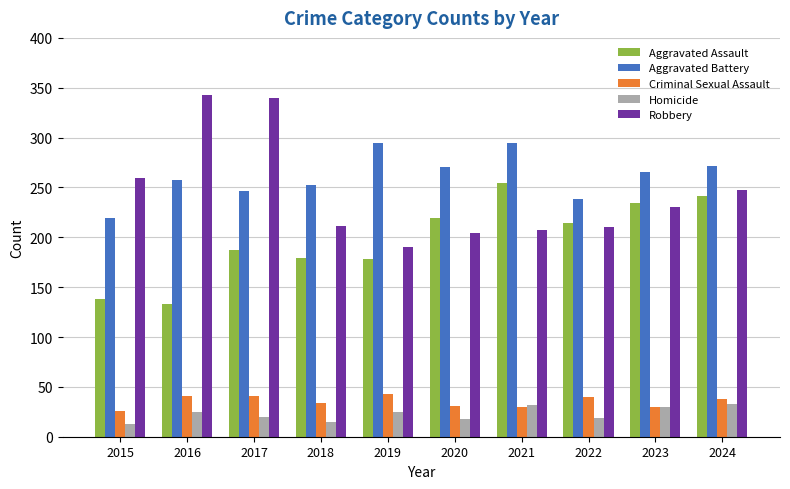

What is the difference between the maximum and second lowest values in the Homicide series?

18